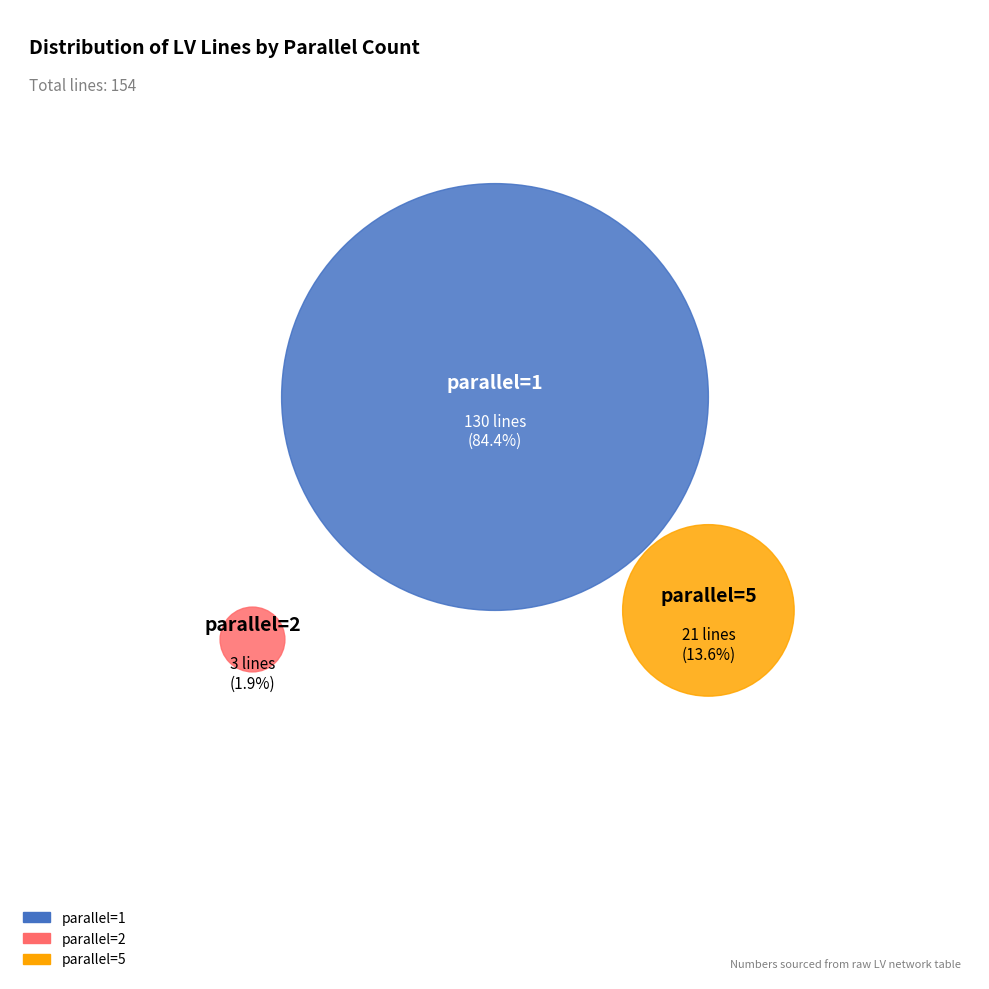

True or false: parallel=2 accounts for 36% of the total.

False